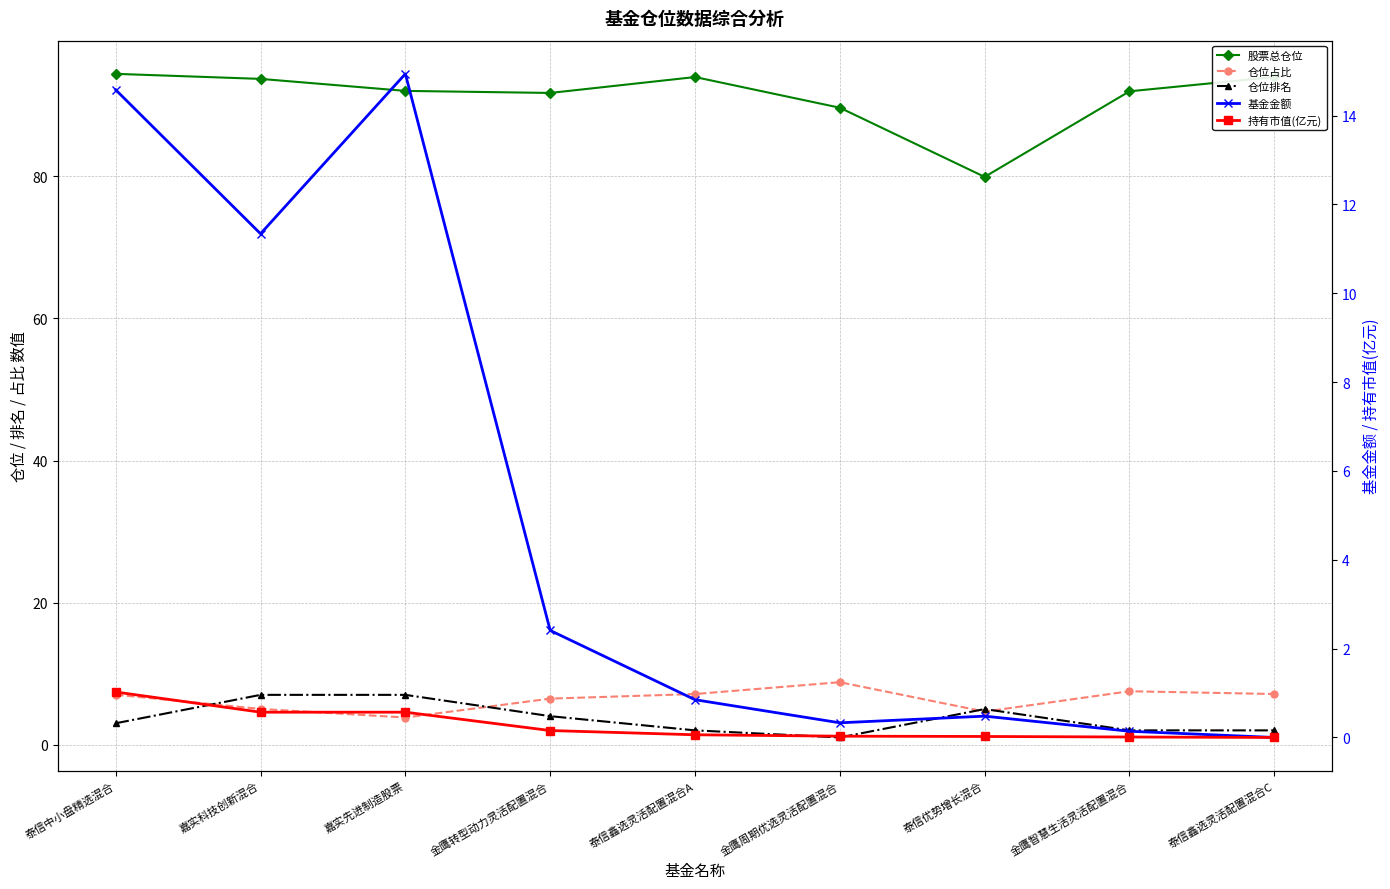

What is the highest value of the 股票总仓位 series?

94.5